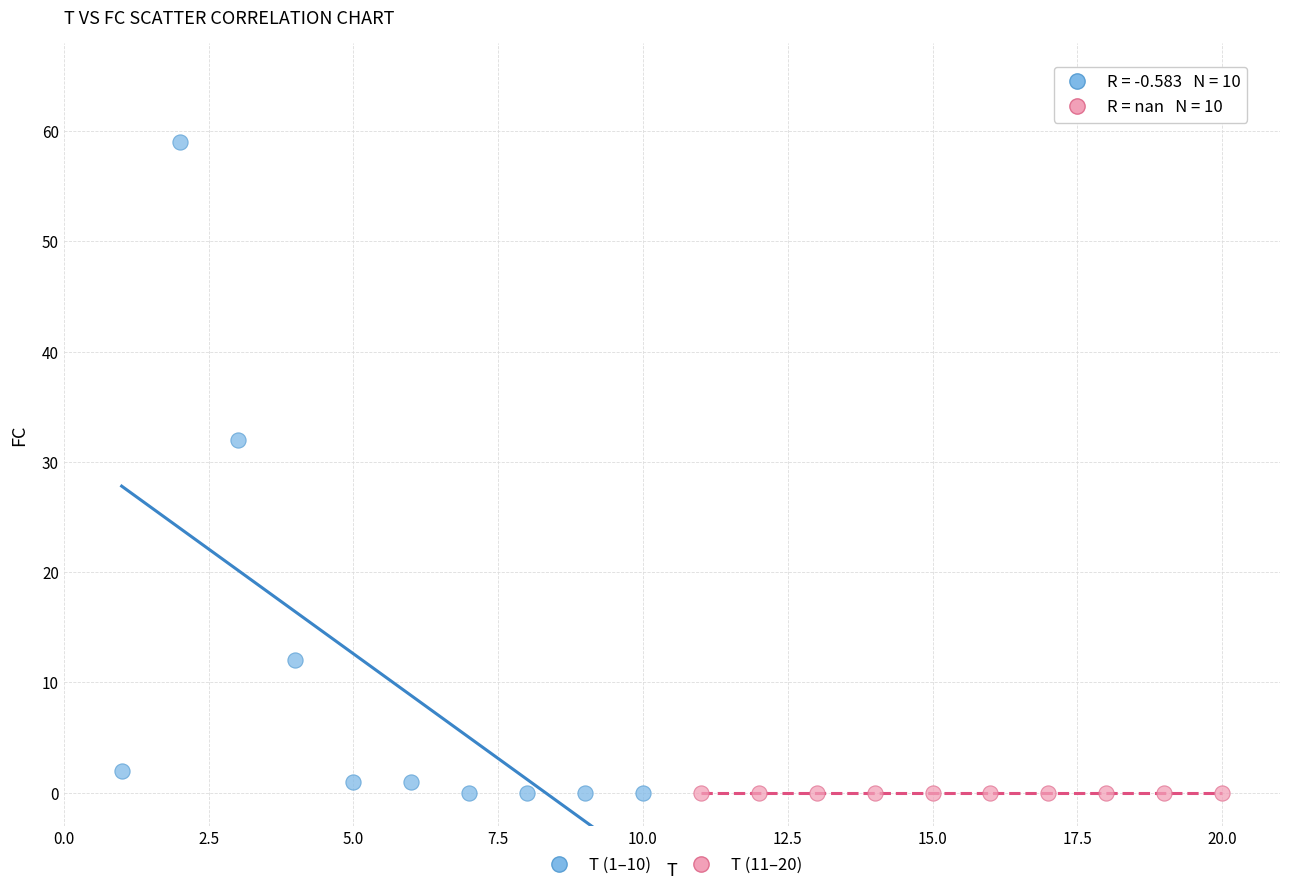

Which series contains the highest Y value?

T (1–10)